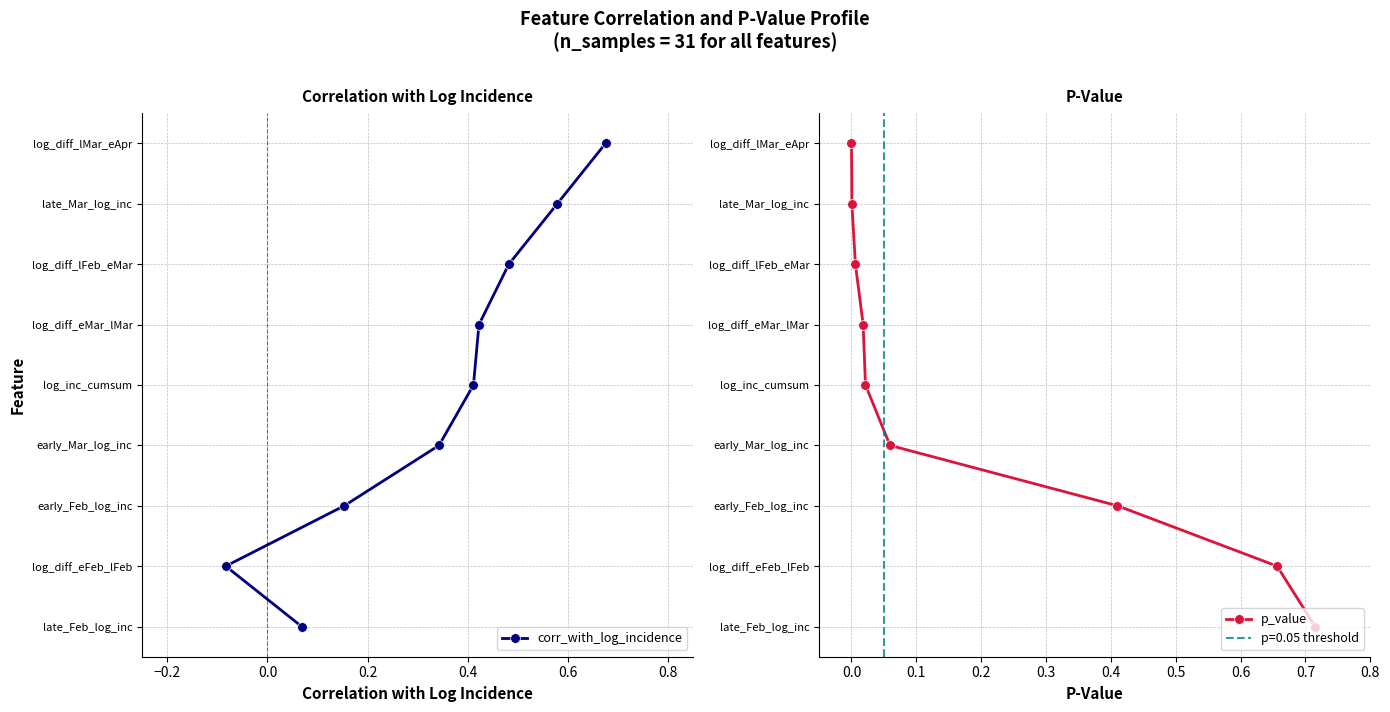

Which series has the largest total across all categories?

corr_with_log_incidence